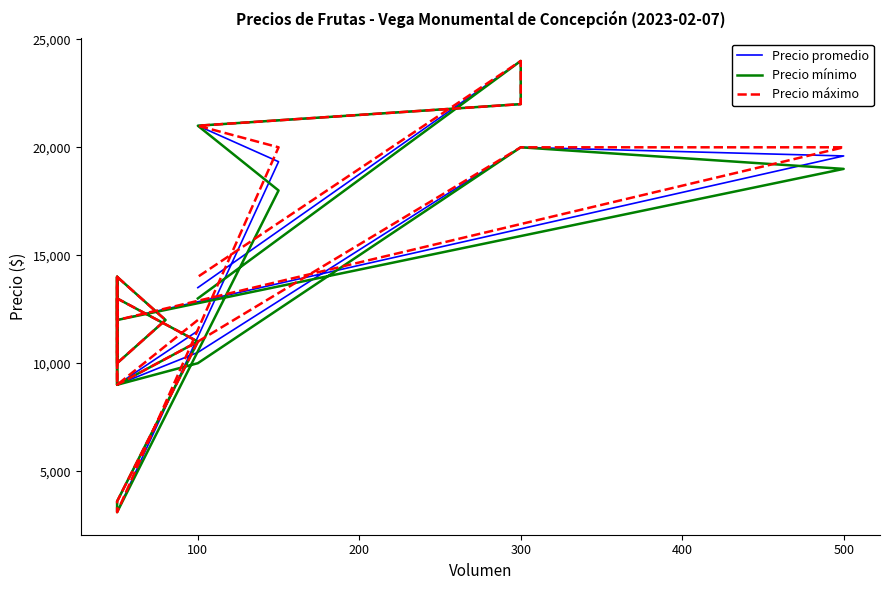

What is the value of the Precio promedio point at the 13th from the left?

11000